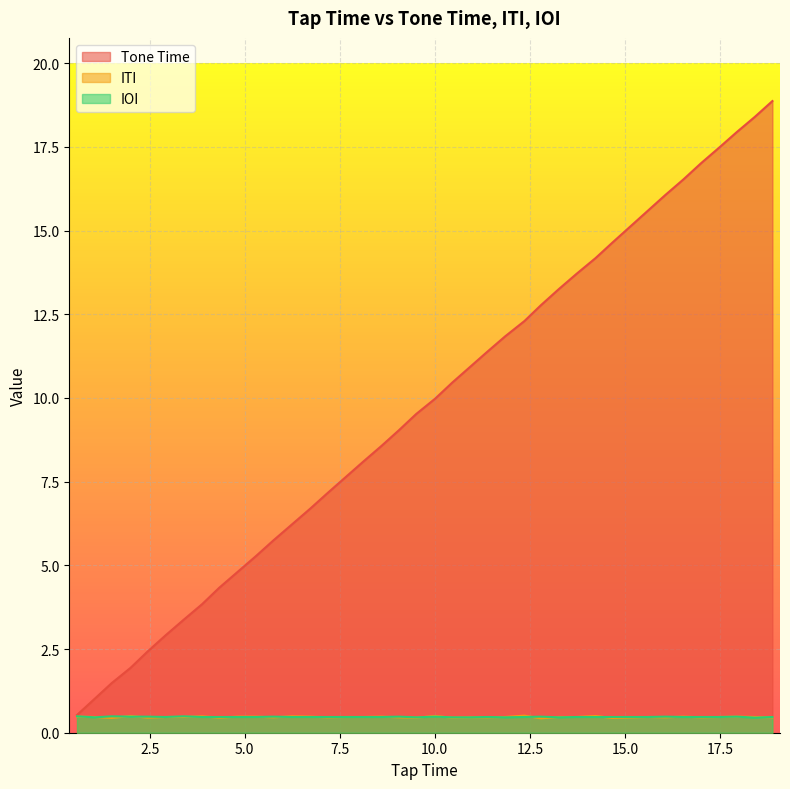

What are all the series names shown in the legend?

Tone Time, ITI, IOI